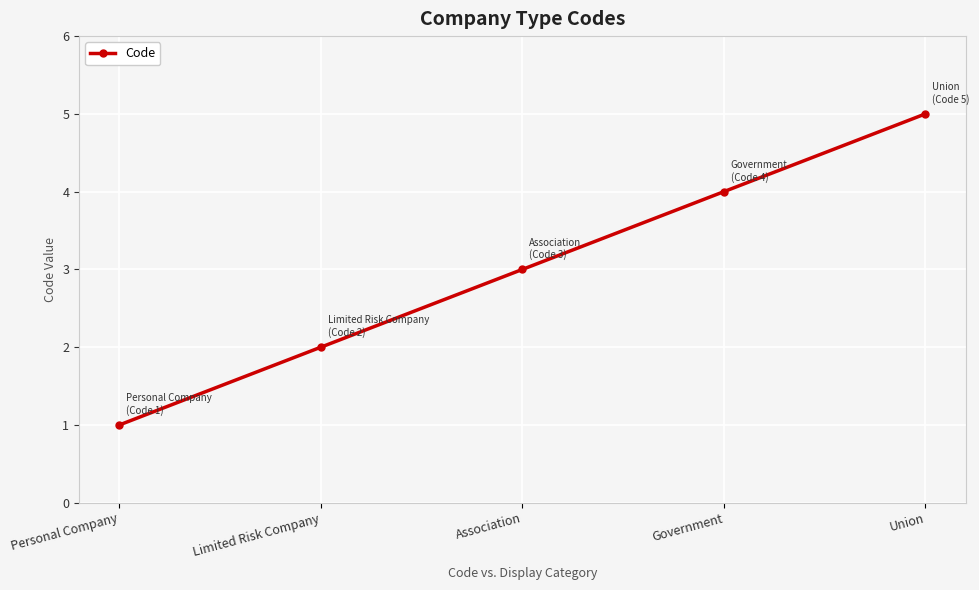

Which label corresponds to the largest value in the chart?

Union